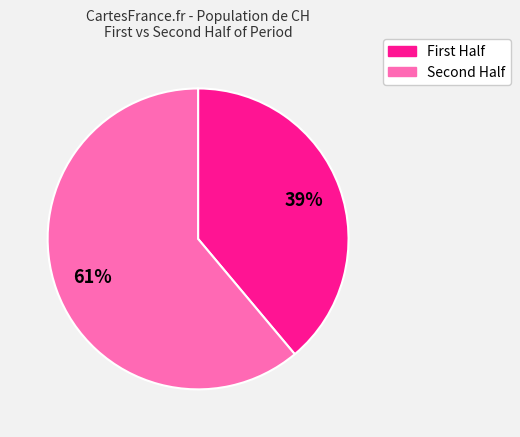

To the nearest percent, what is the difference between the largest and smallest slice percentages?

22%